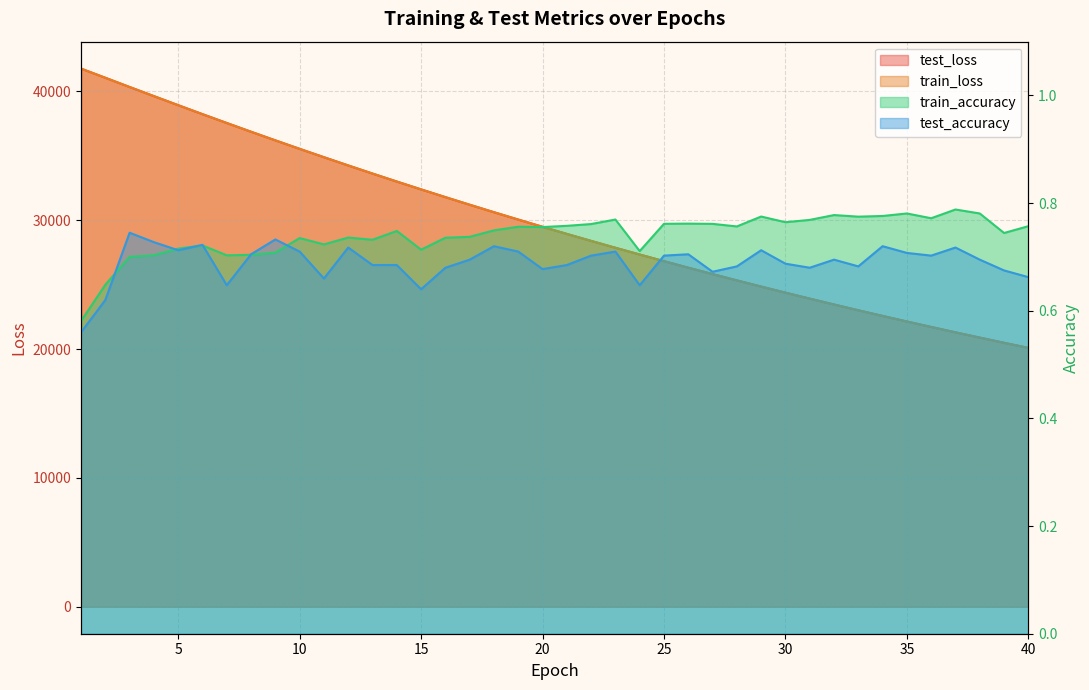

Reading left to right, extract all data points from this chart.

test_loss: 1=41765.9	2=41054.6	3=40338.0	4=39630.5	5=38927.4	6=38231.4	7=37545.2	8=36866.0	9=36197.7	10=35539.4	11=34890.3	12=34251.3	13=33621.6	14=33002.1	15=32393.2	16=31792.9	17=31202.7	18=30622.4	19=30051.4	20=29490.2	21=28938.5	22=28396.1	23=27863.1	24=27339.6	25=26823.8	26=26317.8	27=25820.5	28=25332.0	29=24851.5	30=24379.5	31=23916.0	32=23460.6	33=23013.2	34=22573.6	35=22141.7	36=21717.7	37=21300.7	38=20891.5	39=20489.8	40=20095.1
train_loss: 1=41766.9	2=41055.4	3=40338.6	4=39630.6	5=38927.1	6=38230.5	7=37544.4	8=36865.6	9=36197.4	10=35538.5	11=34889.5	12=34250.7	13=33620.9	14=33001.3	15=32392.2	16=31792.2	17=31202.0	18=30621.7	19=30050.8	20=29489.6	21=28937.8	22=28395.3	23=27862.3	24=27338.9	25=26823.3	26=26317.2	27=25819.8	28=25331.2	29=24850.8	30=24378.9	31=23915.3	32=23459.9	33=23012.4	34=22572.7	35=22140.9	36=21716.9	37=21300.0	38=20890.9	39=20489.1	40=20094.3
train_accuracy: 1=0.6	2=0.6	3=0.7	4=0.7	5=0.7	6=0.7	7=0.7	8=0.7	9=0.7	10=0.7	11=0.7	12=0.7	13=0.7	14=0.7	15=0.7	16=0.7	17=0.7	18=0.7	19=0.8	20=0.8	21=0.8	22=0.8	23=0.8	24=0.7	25=0.8	26=0.8	27=0.8	28=0.8	29=0.8	30=0.8	31=0.8	32=0.8	33=0.8	34=0.8	35=0.8	36=0.8	37=0.8	38=0.8	39=0.7	40=0.8
test_accuracy: 1=0.6	2=0.6	3=0.7	4=0.7	5=0.7	6=0.7	7=0.6	8=0.7	9=0.7	10=0.7	11=0.7	12=0.7	13=0.7	14=0.7	15=0.6	16=0.7	17=0.7	18=0.7	19=0.7	20=0.7	21=0.7	22=0.7	23=0.7	24=0.6	25=0.7	26=0.7	27=0.7	28=0.7	29=0.7	30=0.7	31=0.7	32=0.7	33=0.7	34=0.7	35=0.7	36=0.7	37=0.7	38=0.7	39=0.7	40=0.7